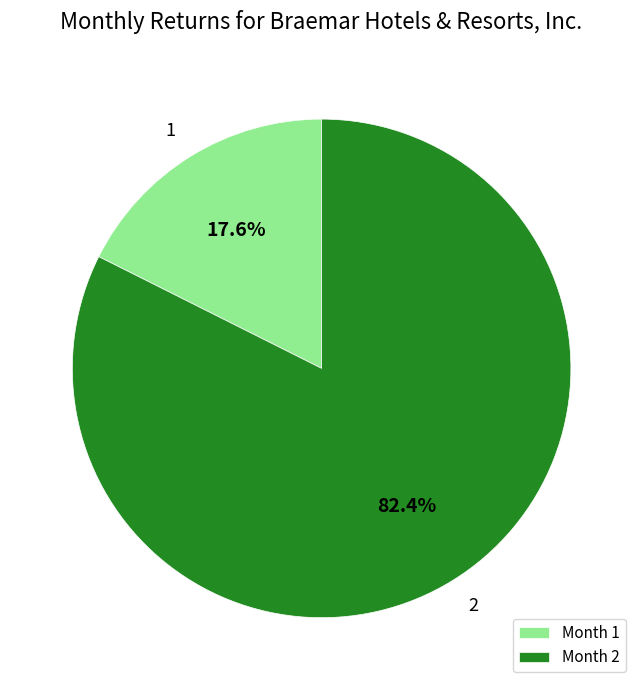

Between Month 1 and Month 2, which is larger?

Month 2